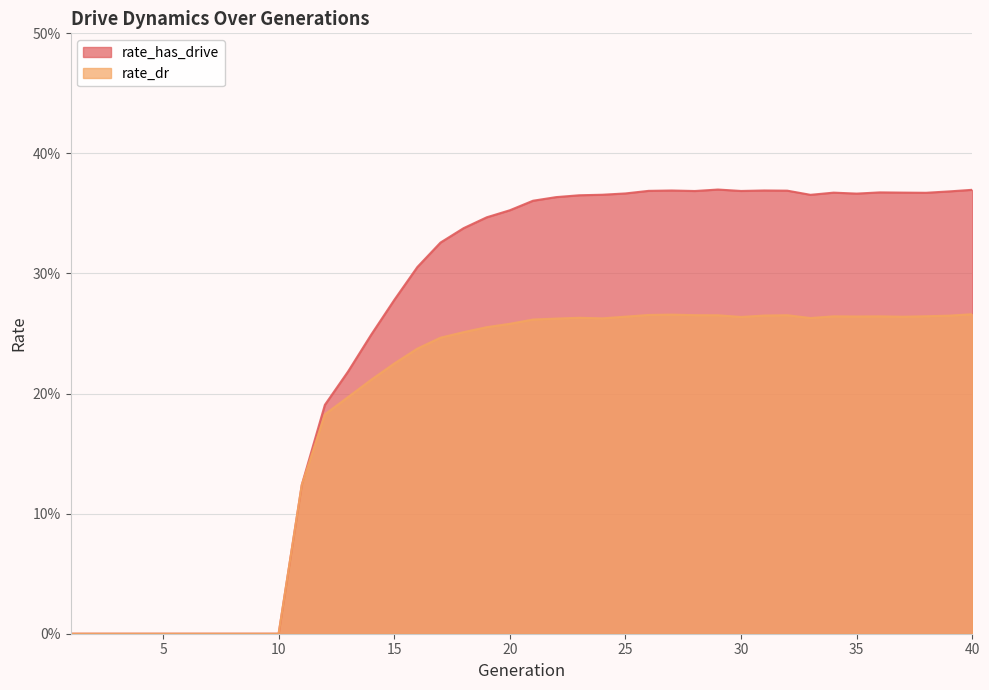

Is the value of rate_dr at 6 greater than the value of rate_has_drive at 18?

No